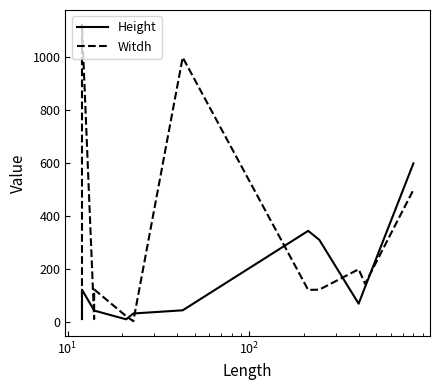

What are all the series names shown in the legend?

Height, Witdh